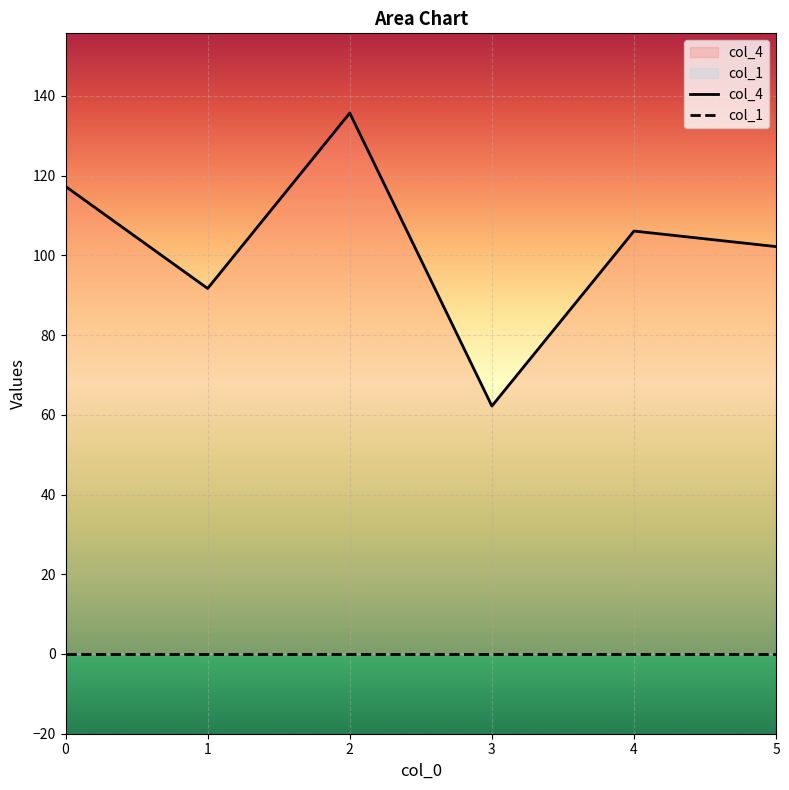

List the labels in order of value, smallest first.

3, 1, 5, 4, 0, 2